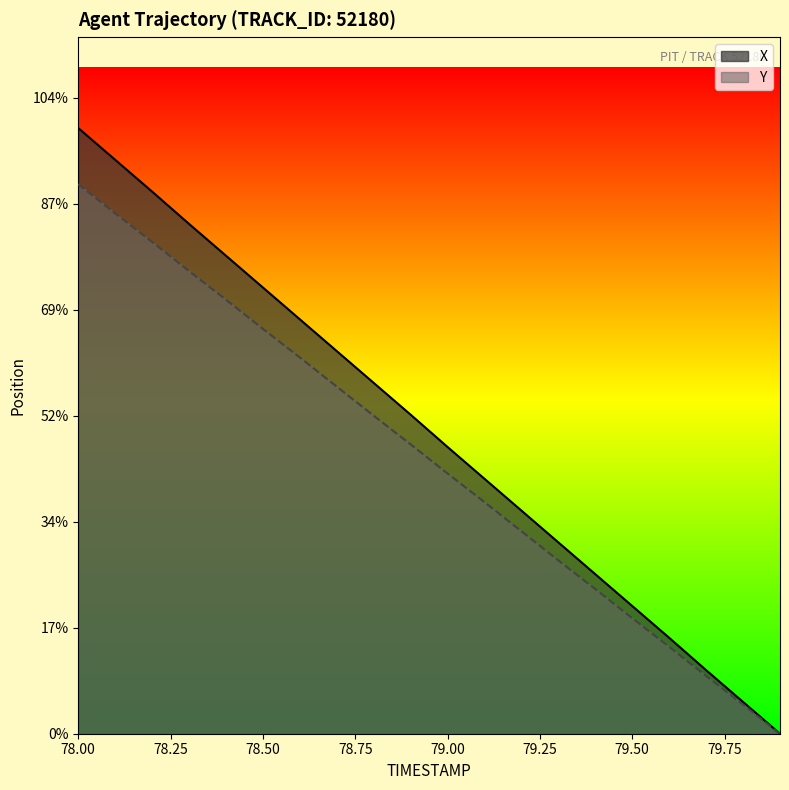

True or false: X and Y intersect in this chart.

False